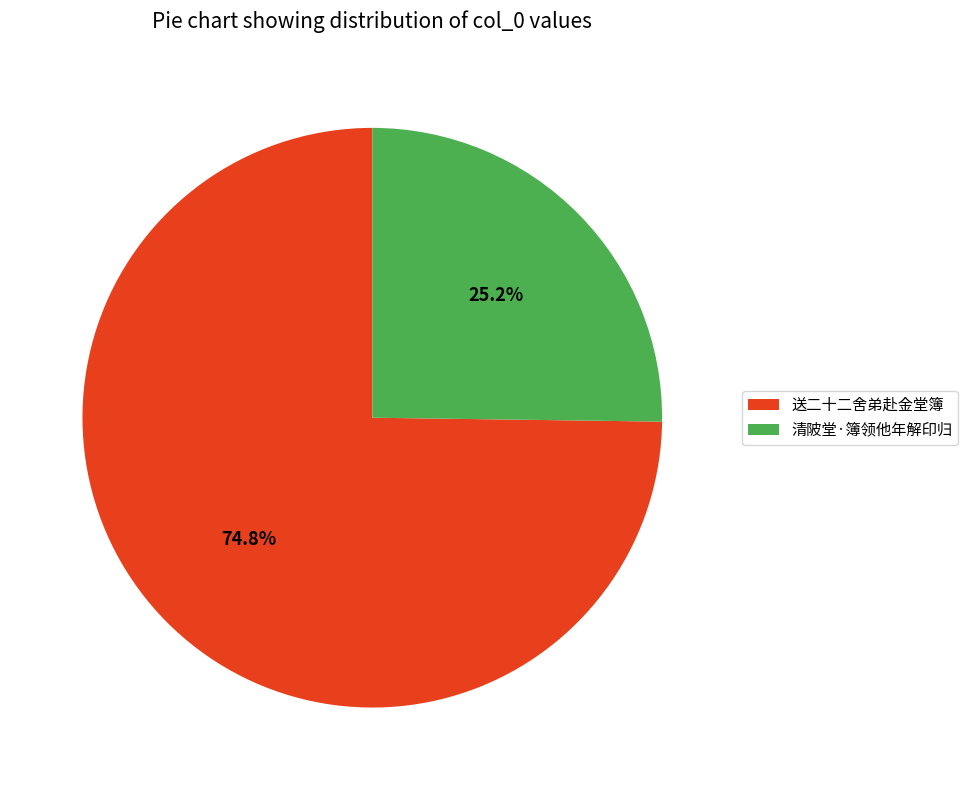

To the nearest percent, what portion does 送二十二舍弟赴金堂簿 represent?

75%